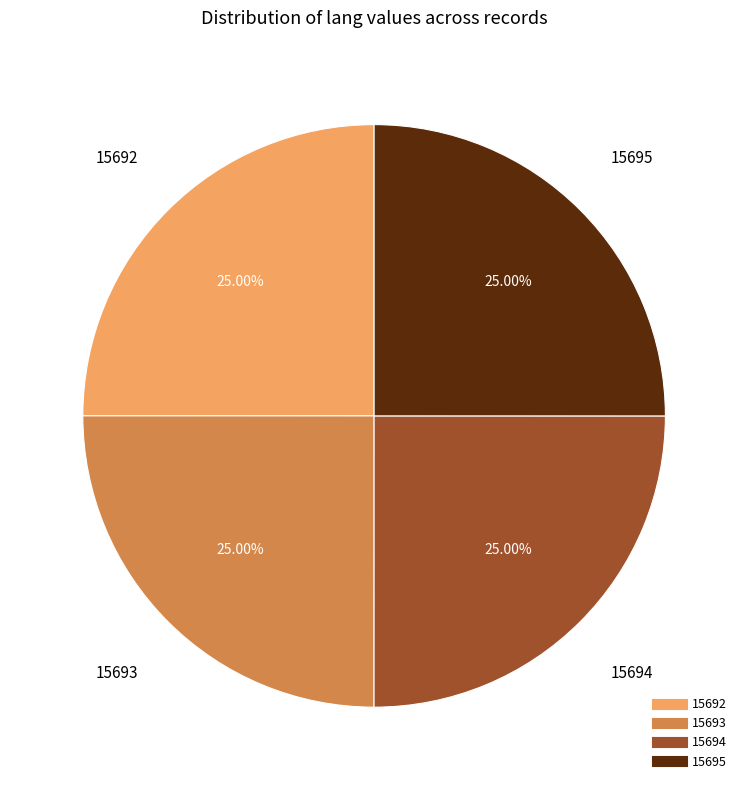

To the nearest percent, what percentage of the pie is 15694?

25%